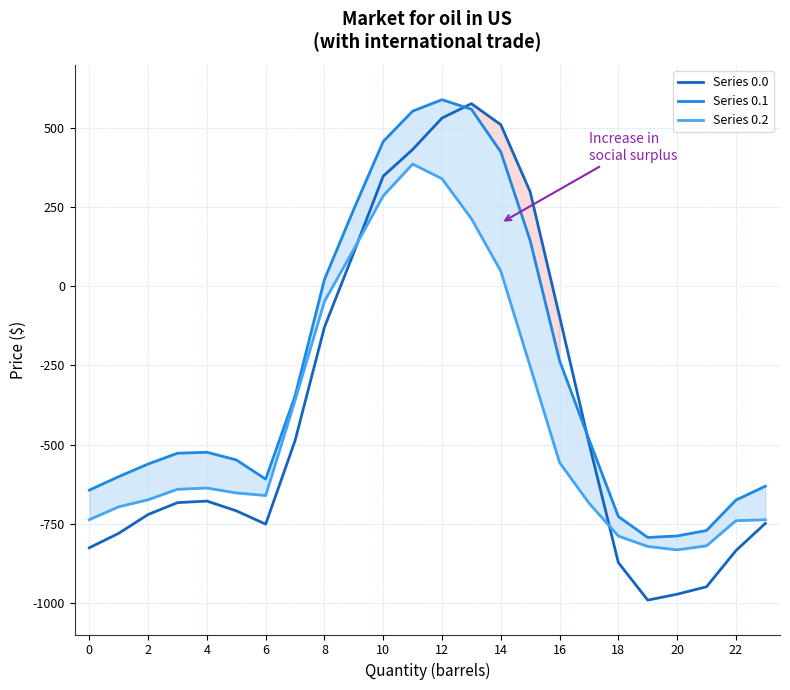

Reading left to right, what are all the values shown in this chart?

row_0.0: -826.1	-780.3	-720.9	-683.5	-678.5	-709.3	-751.4	-487.6	-129.2	107.1	347.9	431.9	531.4	576.8	510.3	298.1	-95.8	-495.4	-872.9	-991.4	-972.7	-949.2	-835.0	-749.1
row_0.1: -643.9	-601.3	-561.4	-527.4	-524.3	-548.4	-609.2	-346.4	21.7	243.7	457.4	553.2	589.3	559.1	424.5	144.0	-235.1	-483.5	-727.3	-793.6	-788.7	-771.5	-675.4	-631.6
row_0.2: -737.3	-696.6	-674.3	-641.3	-637.4	-652.9	-660.9	-360.2	-47.7	117.3	285.6	386.0	339.6	213.6	47.9	-253.4	-556.9	-684.8	-789.1	-821.9	-832.7	-819.9	-740.6	-737.5